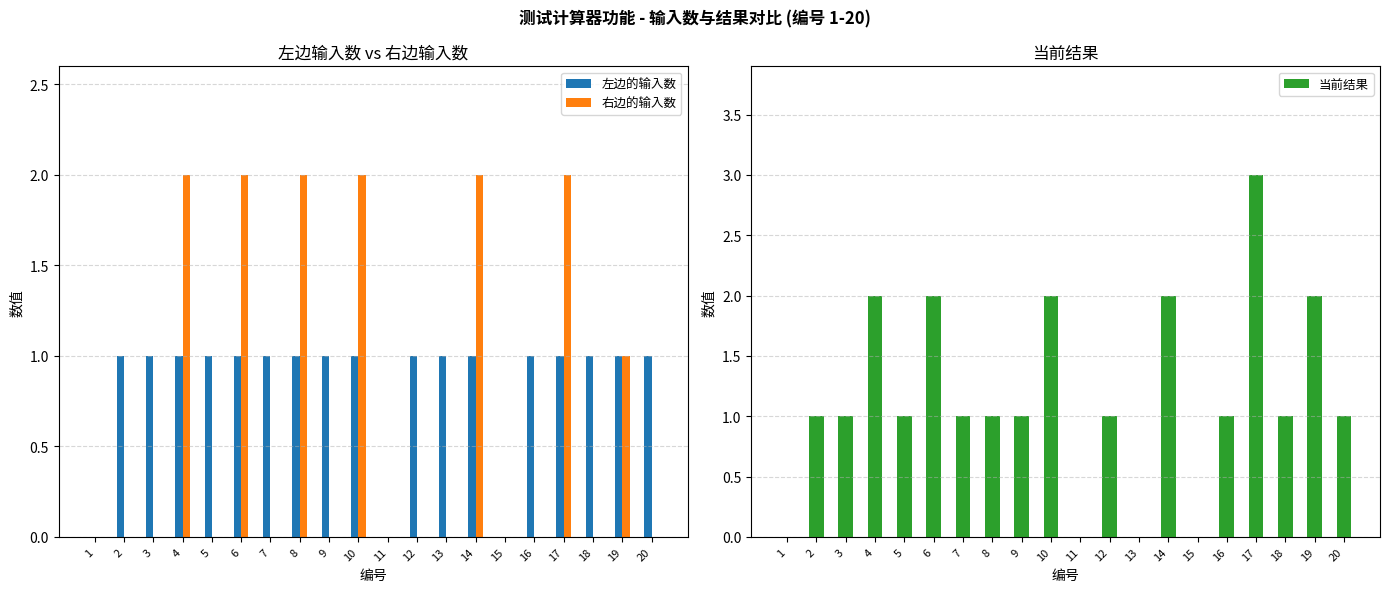

Are the bars grouped side by side (vs. stacked)?

Yes